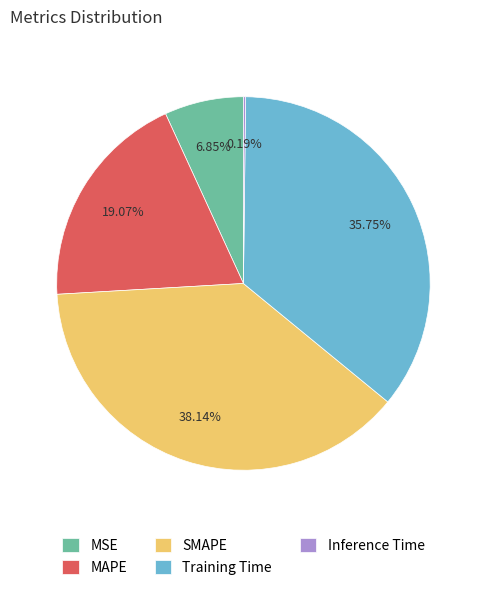

Does Training Time account for over 50% of the chart?

No